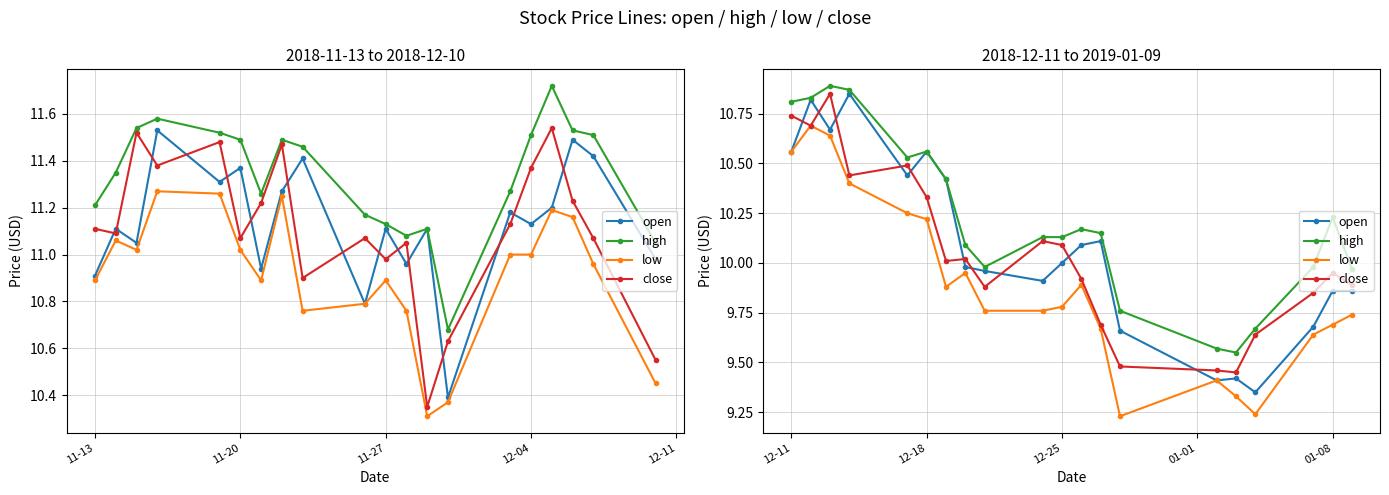

At which label does high first exceed 10?

12-11